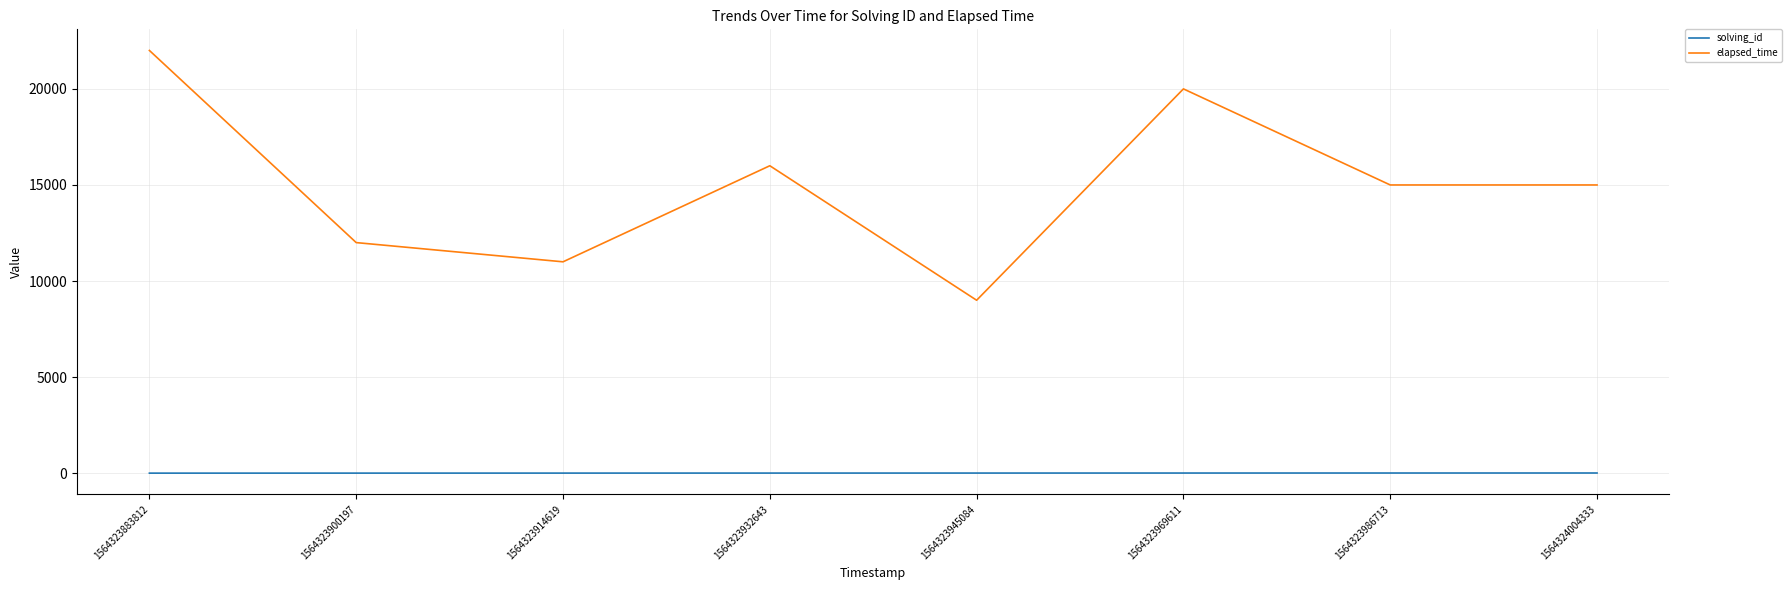

Is this an area chart (filled region under the line)?

No